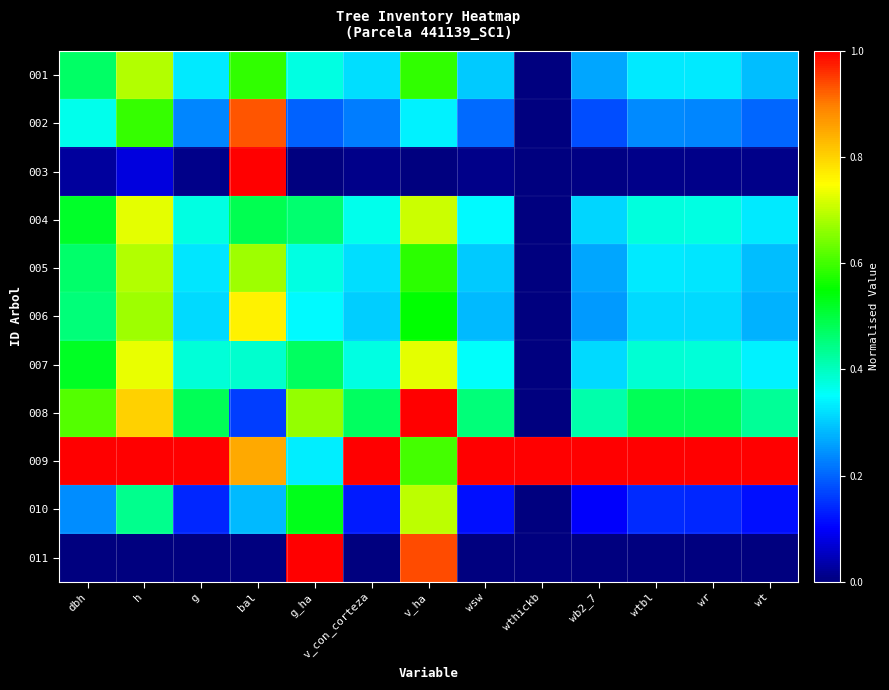

How many categories are shown in the chart?

13